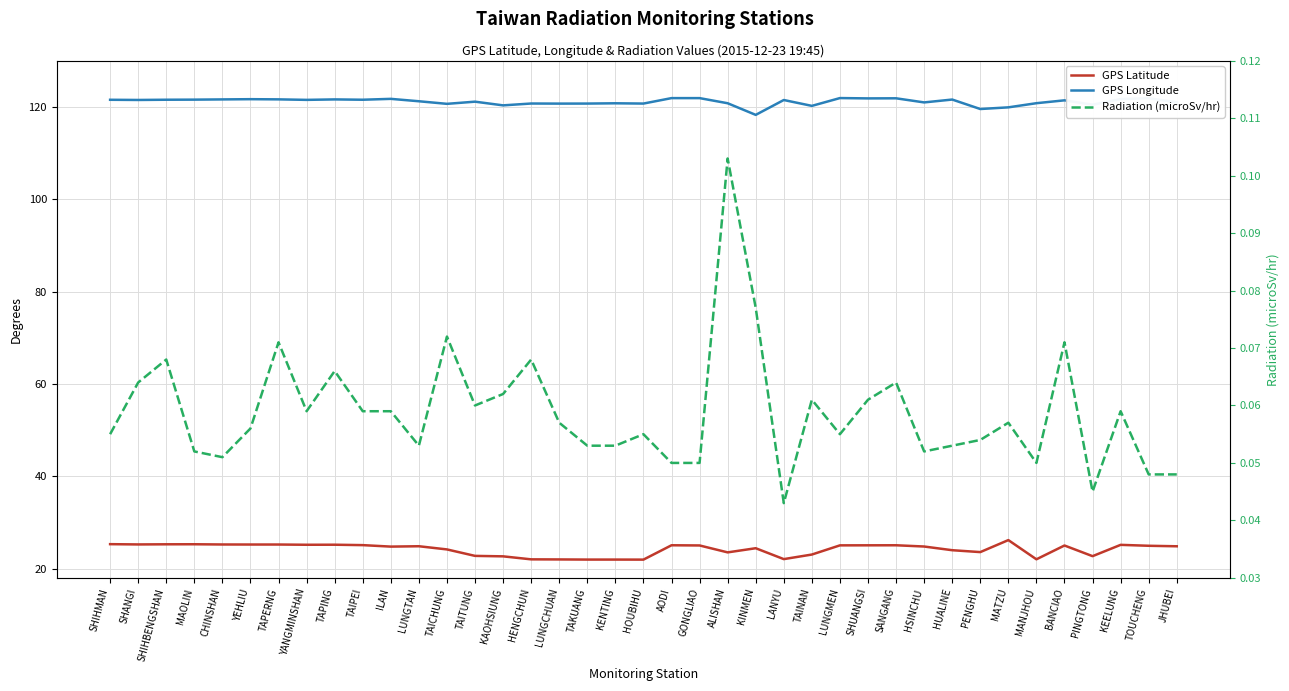

What position from the left is SHIHBENGSHAN?

3